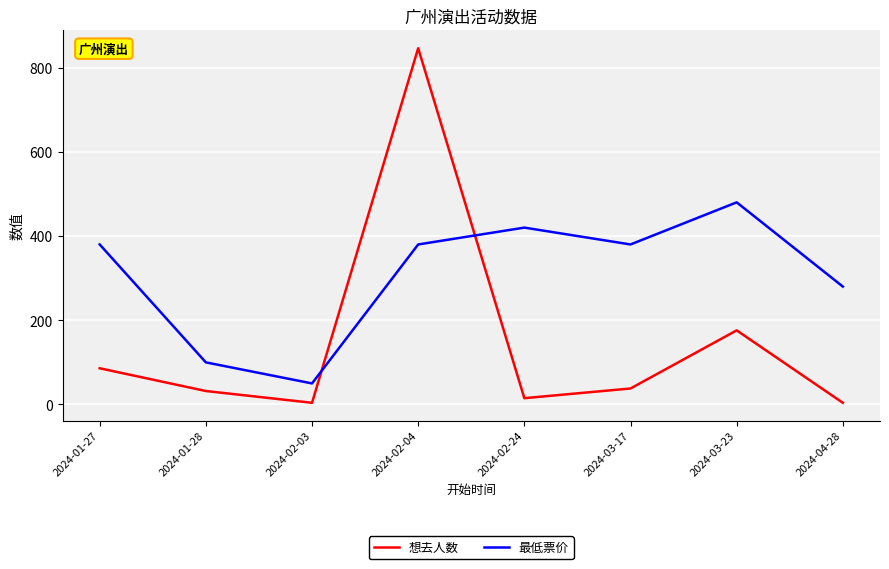

The value of 想去人数 at 2024-02-04 is 846. True or false?

True